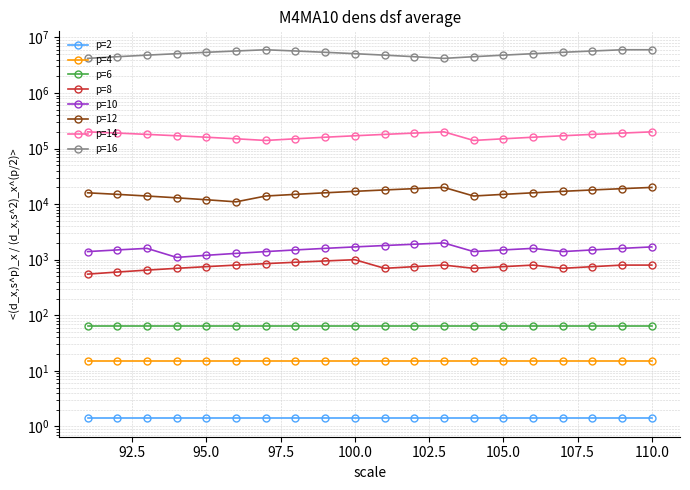

The value of p=8 at 101 is 700. True or false?

True